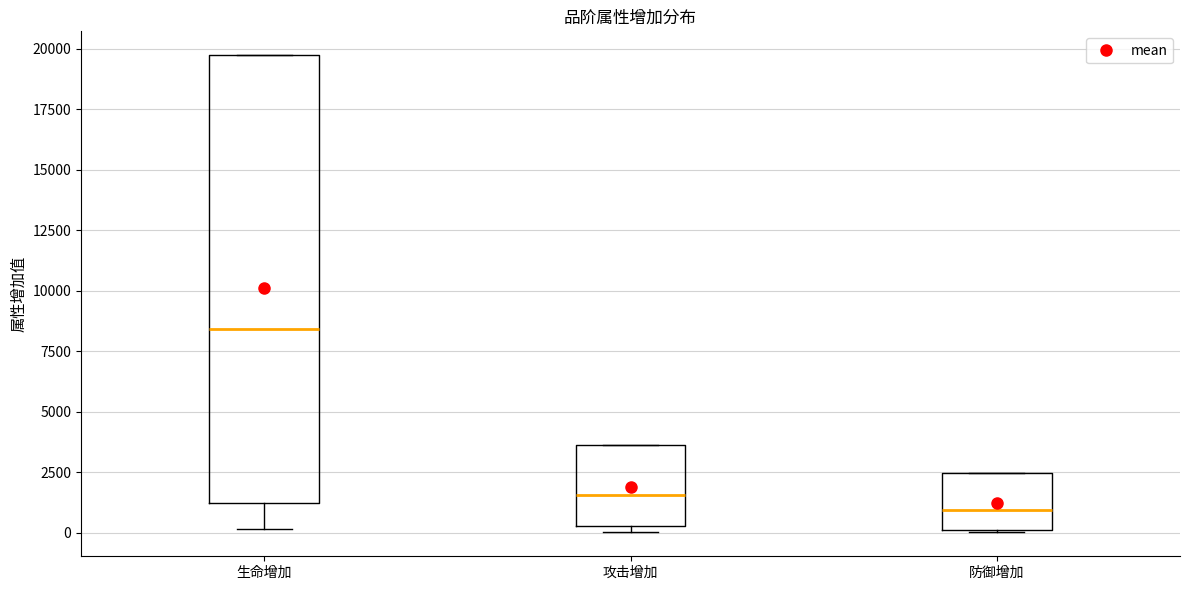

Reading left to right, read every box against the y-axis: the position of its median line, the range the box covers, and the ends of its whiskers. The values are not printed on the chart, so give them approximately, as read against the axis.

生命增加: median 8500, box 1000 to 19500, whiskers 0 to 19500
攻击增加: median 1500, box 500 to 3500, whiskers 0 to 3500
防御增加: median 1000, box 0 to 2500, whiskers 0 to 2500